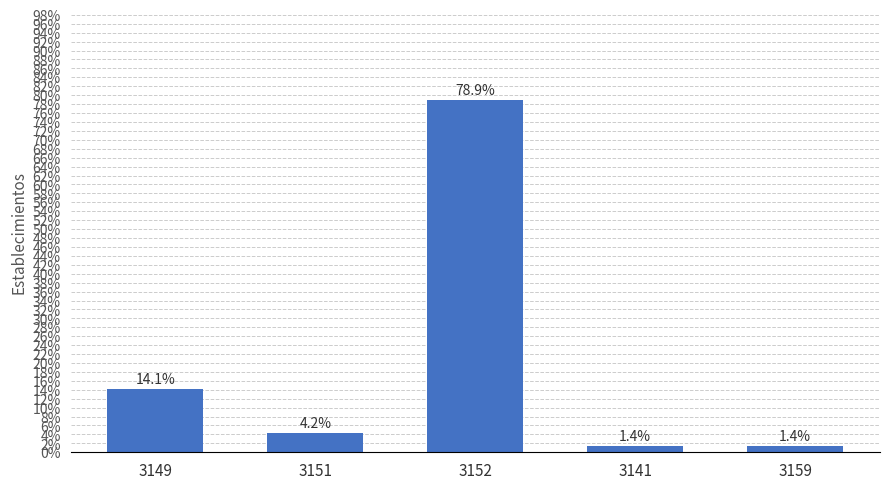

Where is the data nearest to the value 28?

3149